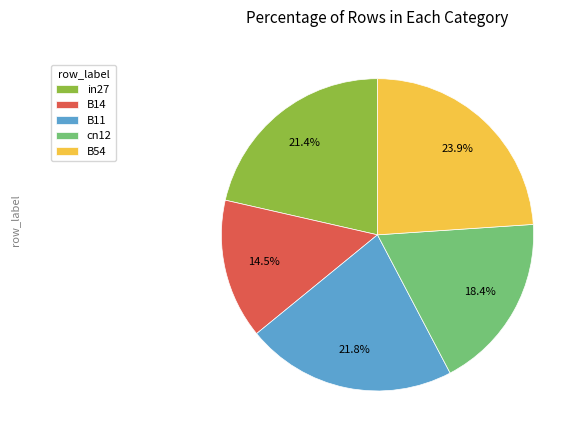

What percentage is the cn12 slice, to the nearest percent?

18%